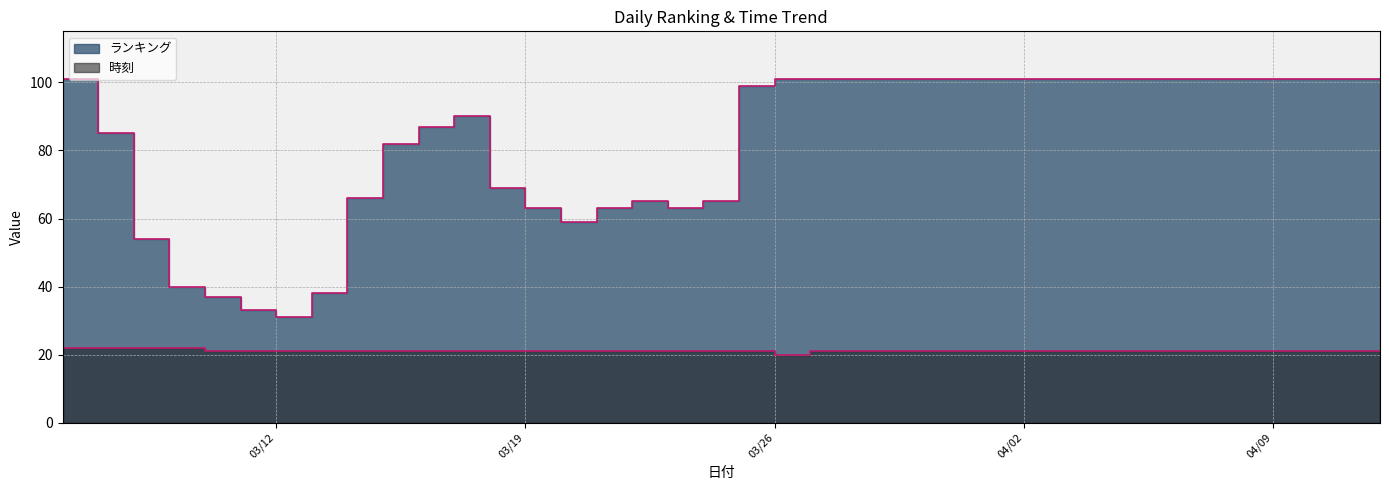

True or false: ランキング has a value of 101 at 03/26.

True